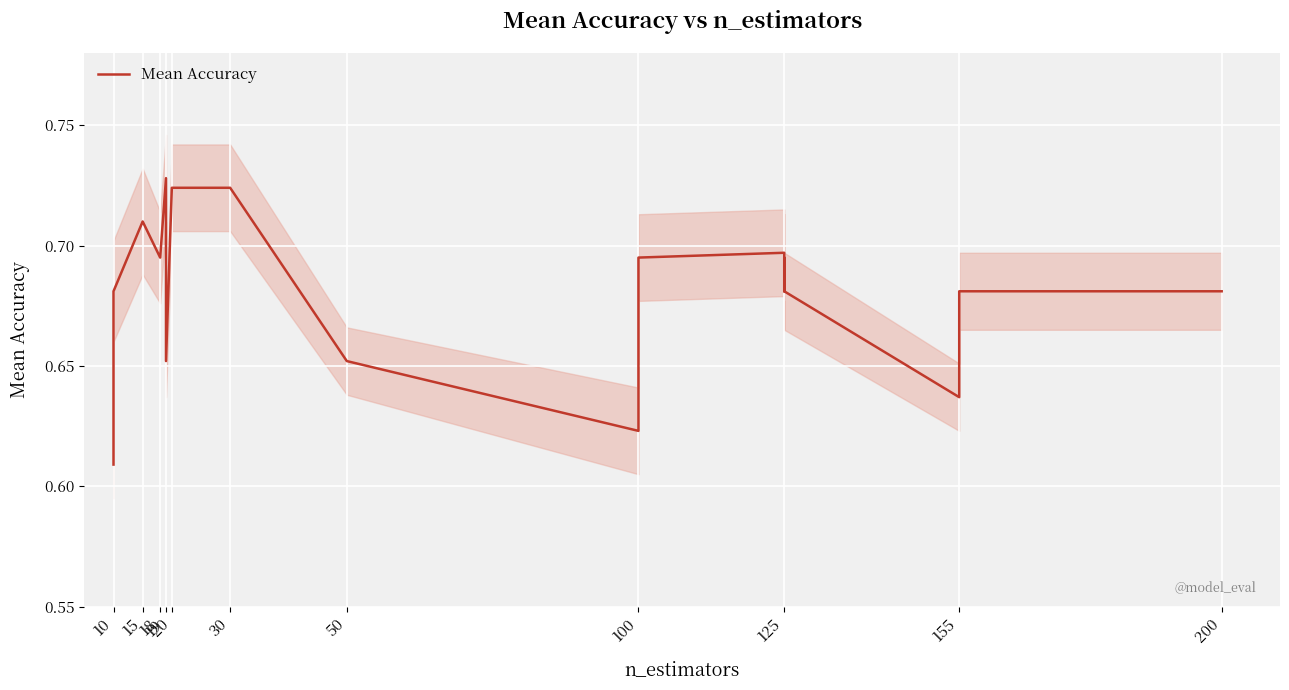

Does the chart display data point markers on the line(s)?

No